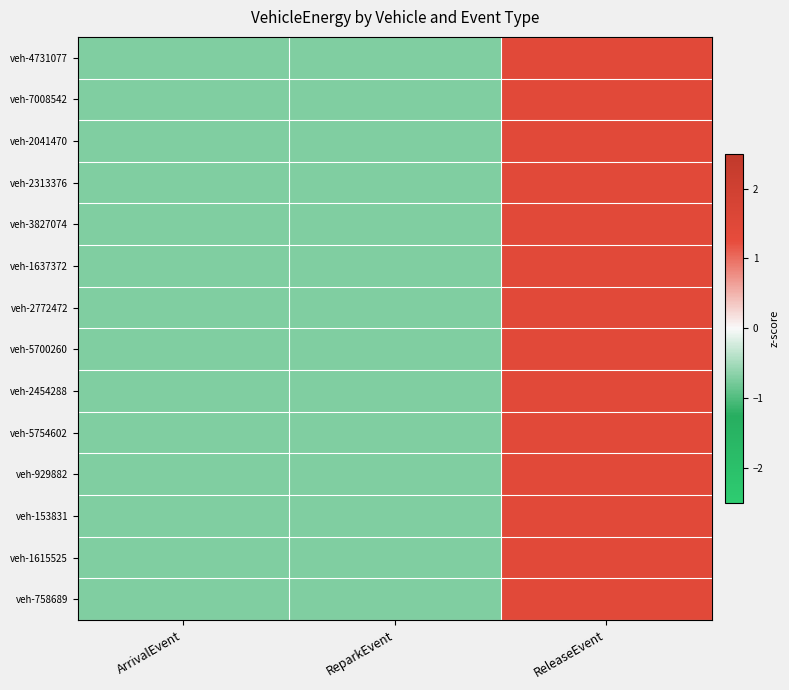

Which label corresponds to the largest value in the chart?

ReleaseEvent